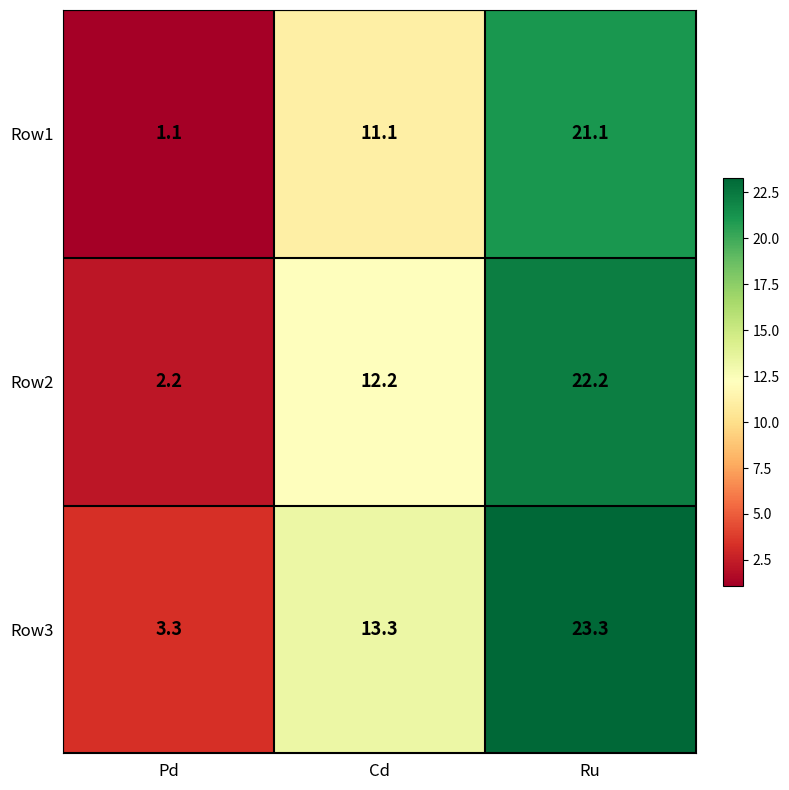

At which category is the sum across all series the highest?

Ru